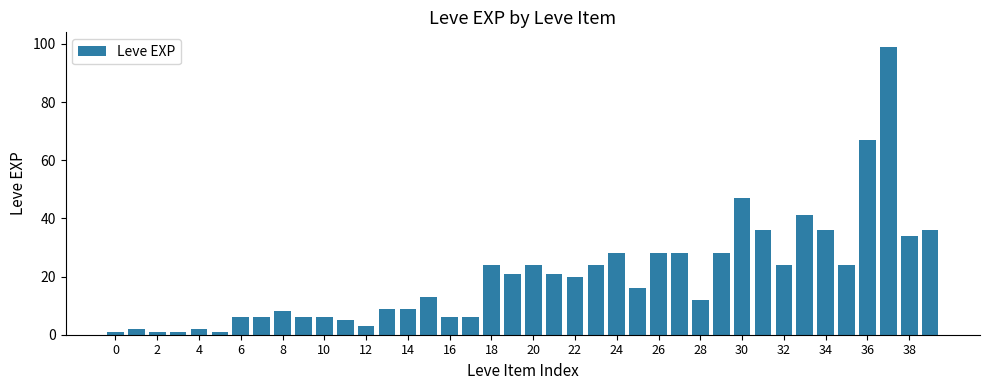

What is the difference between the second highest and second lowest values?

66